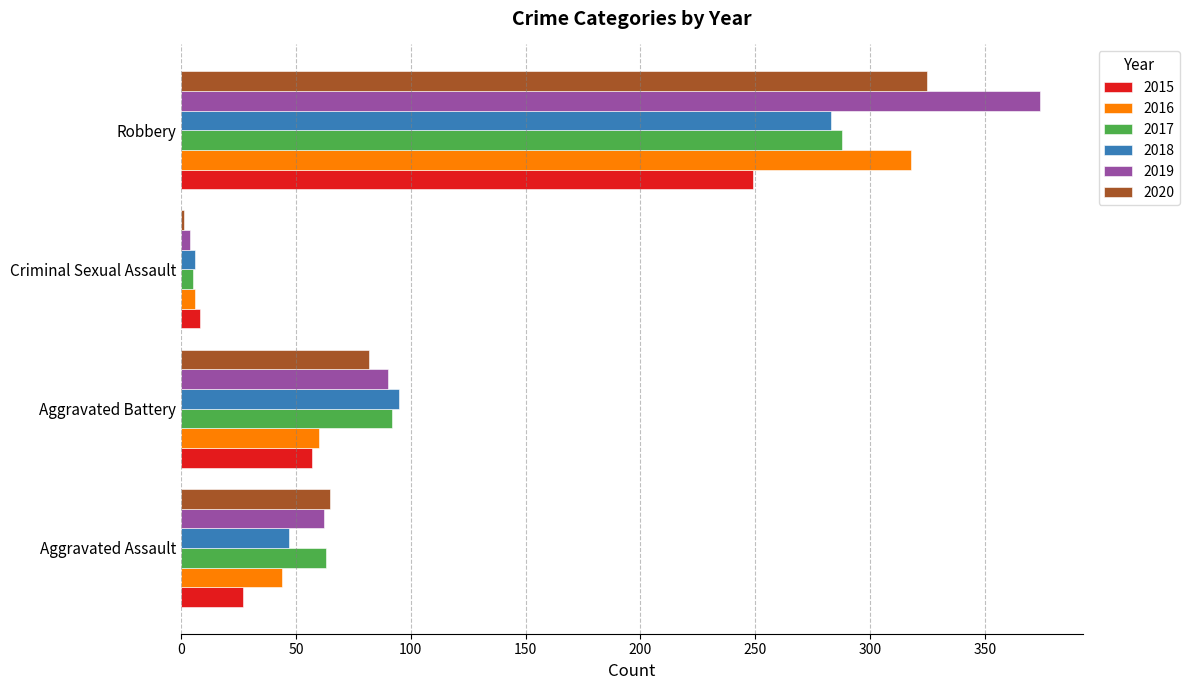

Which series has the largest range (max minus min)?

2019